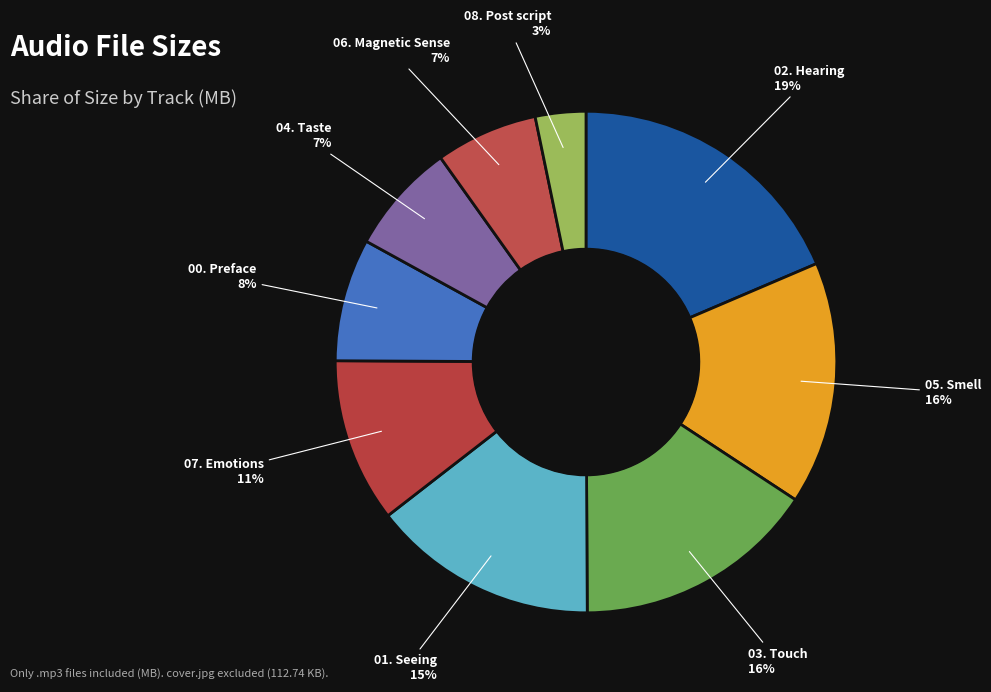

Do 01. Seeing 15% and 00. Preface 8% together represent more than half of the pie?

No